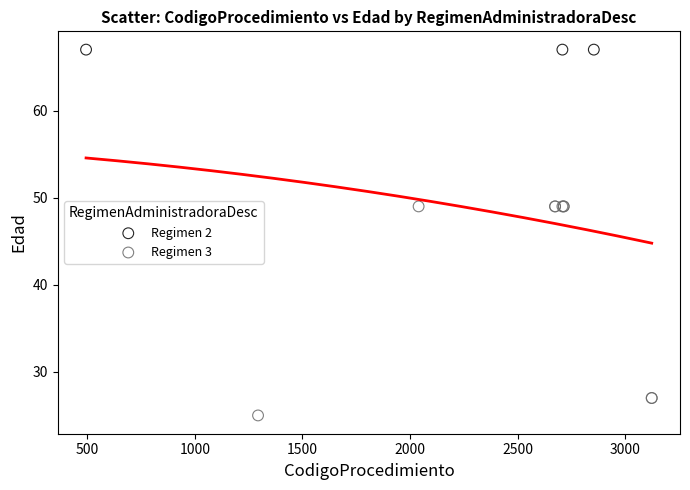

Which series contains the highest Y value?

Regimen 2